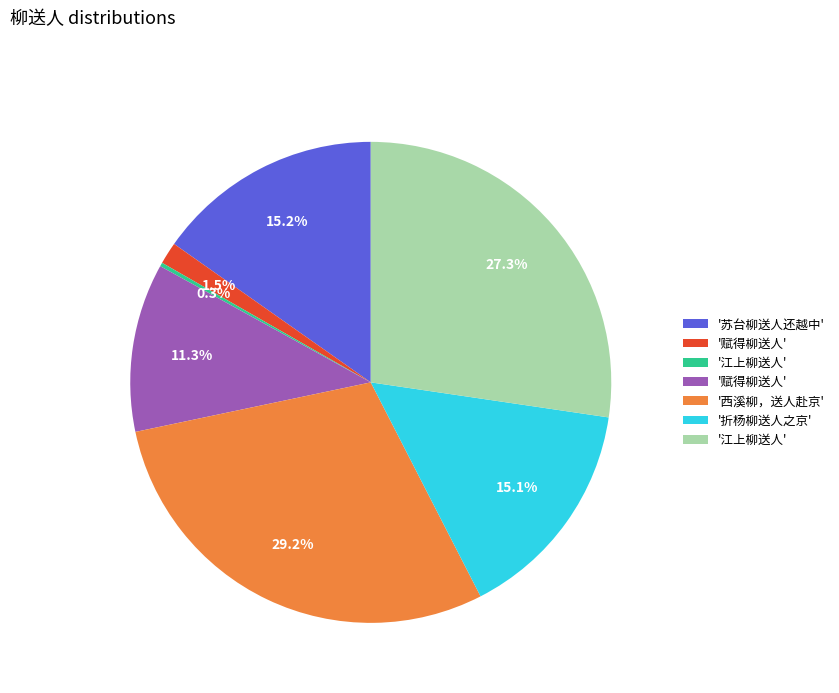

Is there any slice that represents more than half of the pie?

No